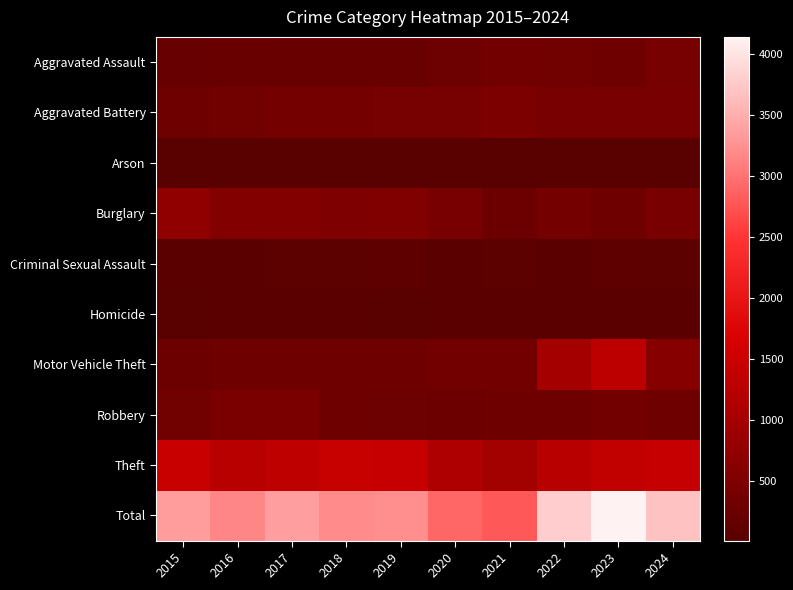

Rank the series by their maximum value, from lowest to highest.

Arson, Homicide, Criminal Sexual Assault, Aggravated Assault, Robbery, Aggravated Battery, Burglary, Motor Vehicle Theft, Theft, Total